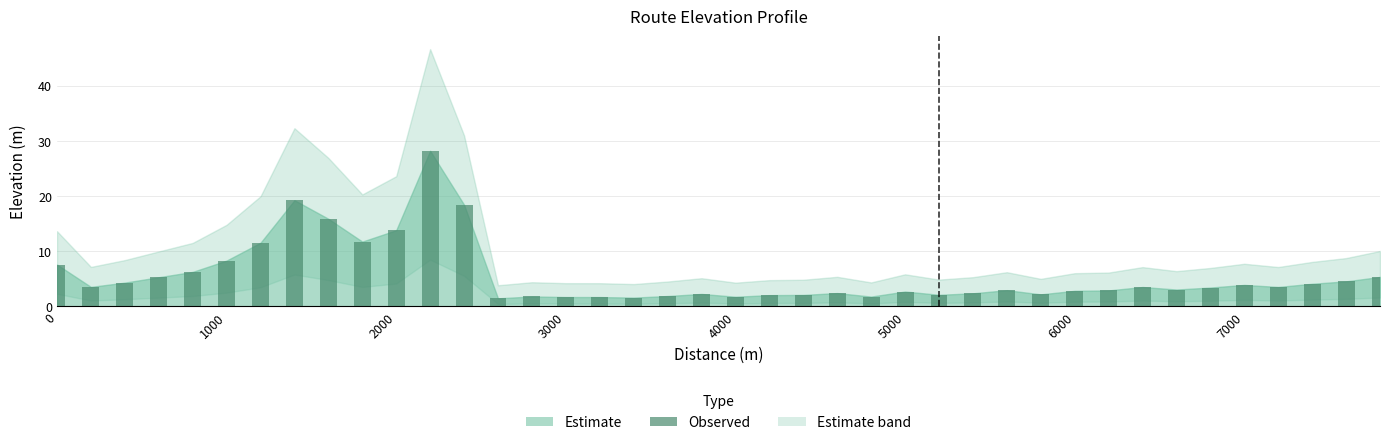

What is the maximum value shown in the chart?

28.2